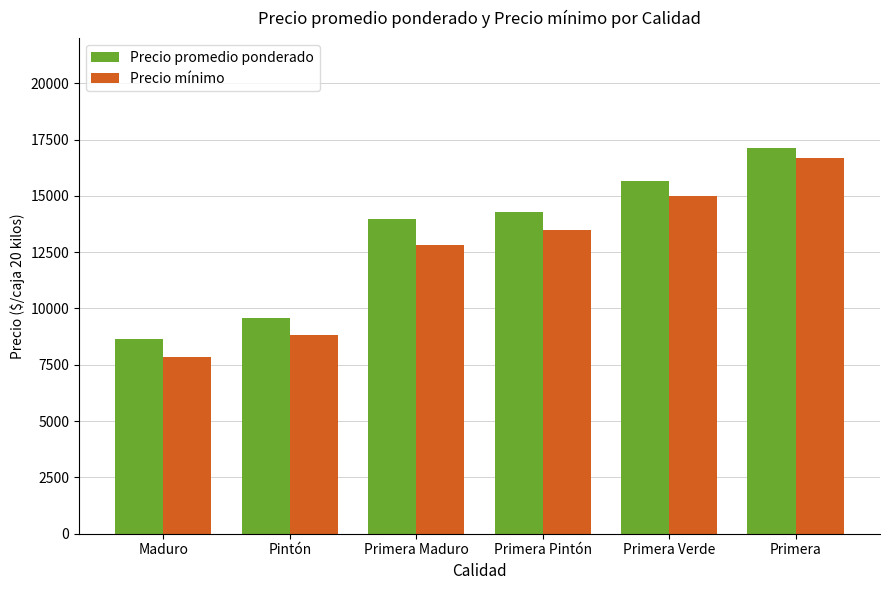

Reading right to left, transcribe all the data shown in this chart.

Precio promedio ponderado: 17143	15667	14286	13953	9560	8667
Precio mínimo: 16667	15000	13500	12833	8833	7833